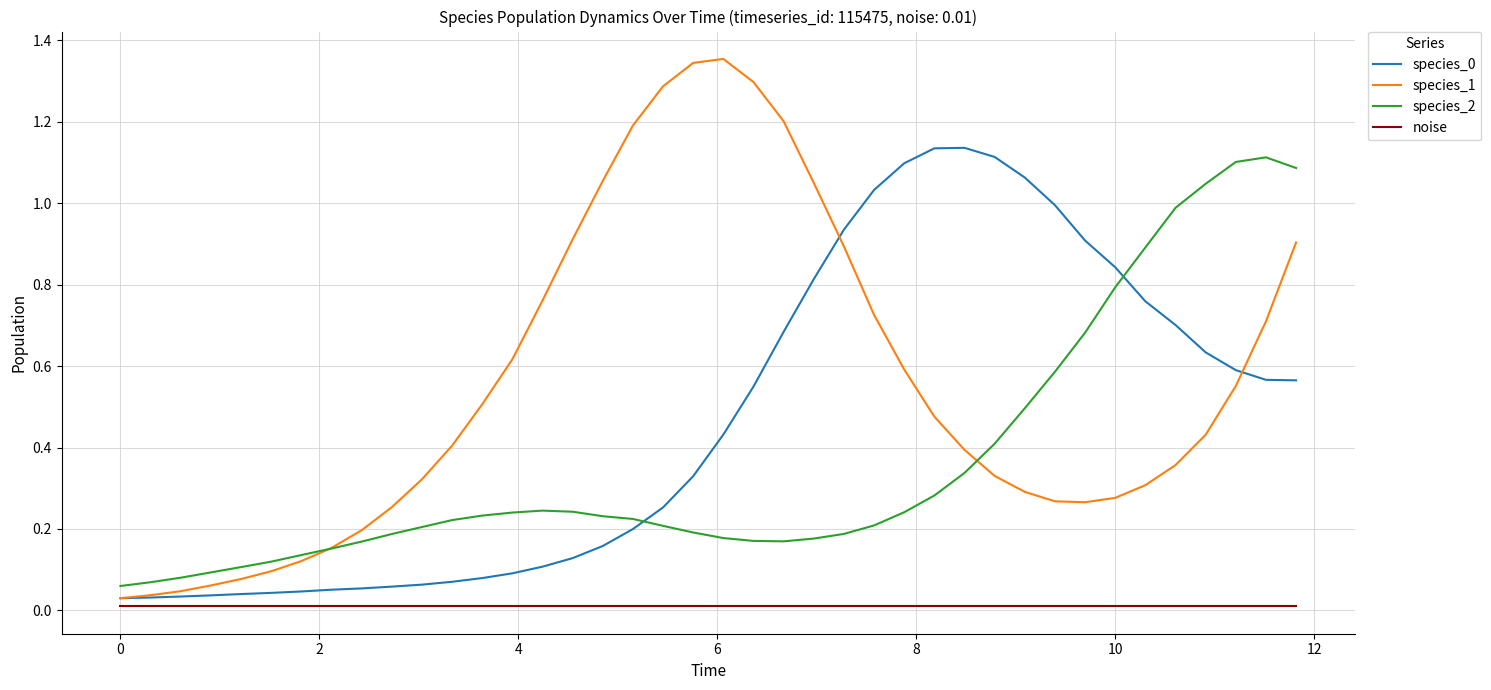

Which series has the largest total across all categories?

species_1